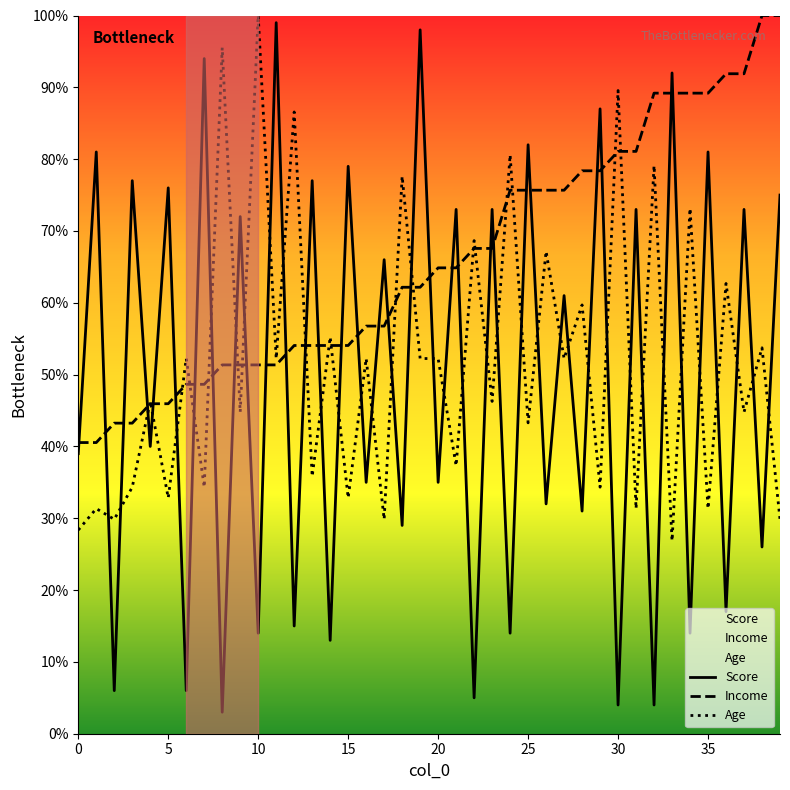

At which label is Age closest to 0?

33